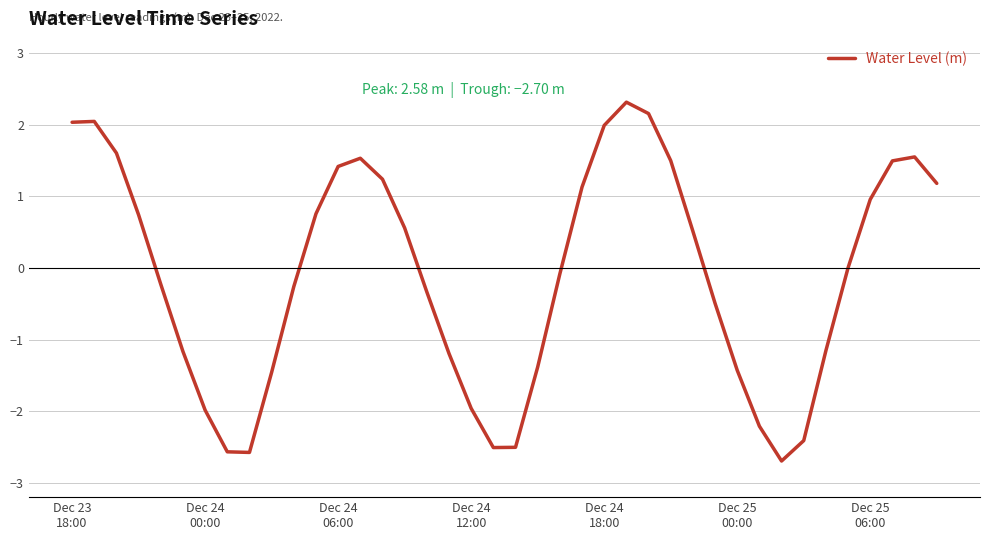

What is the greatest value displayed?

2.3